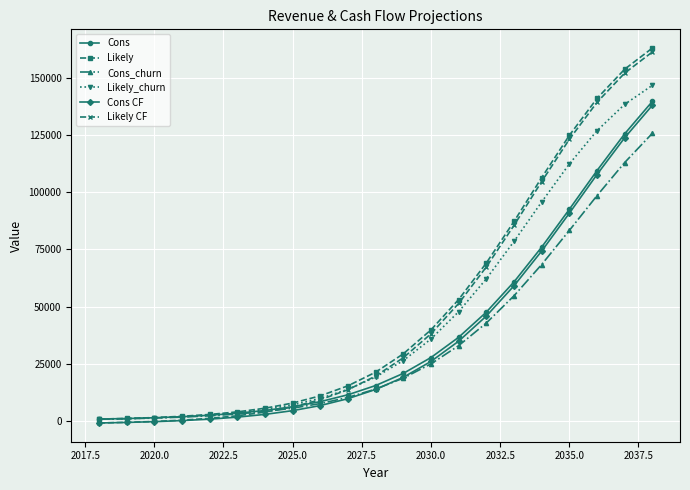

What is the maximum value for Likely CF?

161505.6